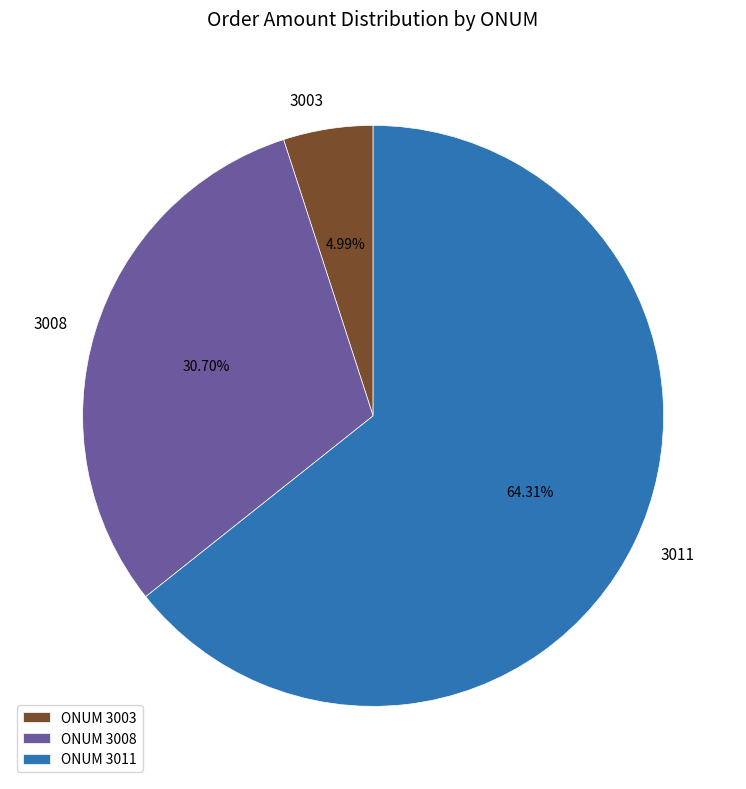

Does ONUM 3011 account for over 50% of the chart?

Yes